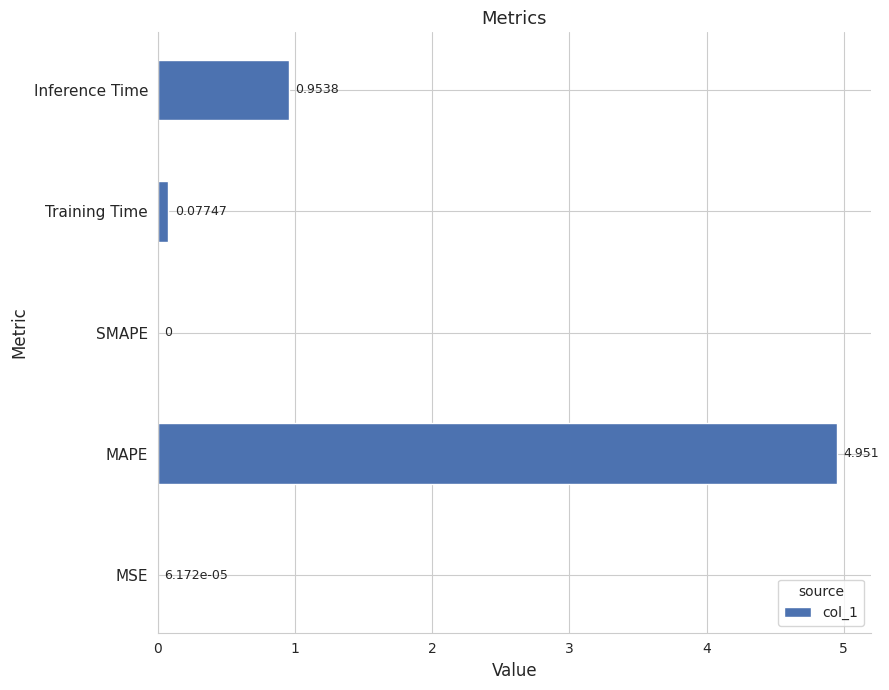

Which category has the highest value across all series?

MAPE